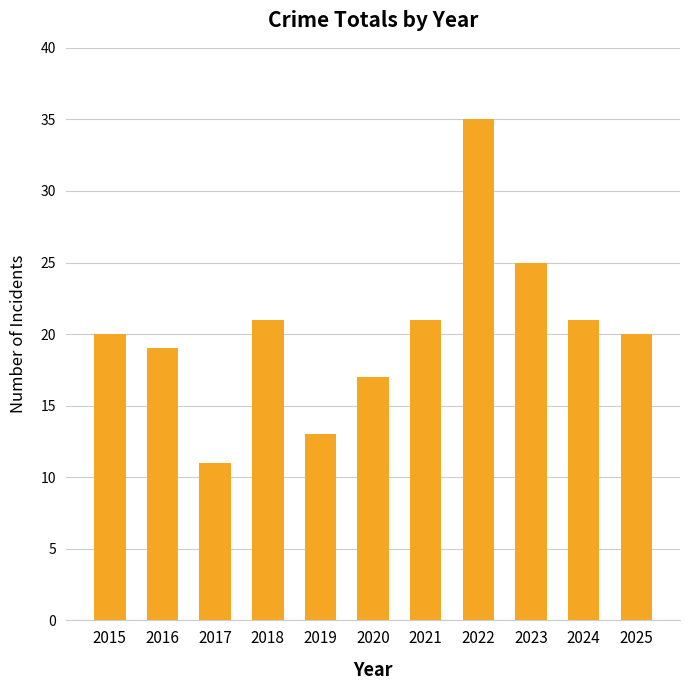

Does the chart contain stacked bars?

No